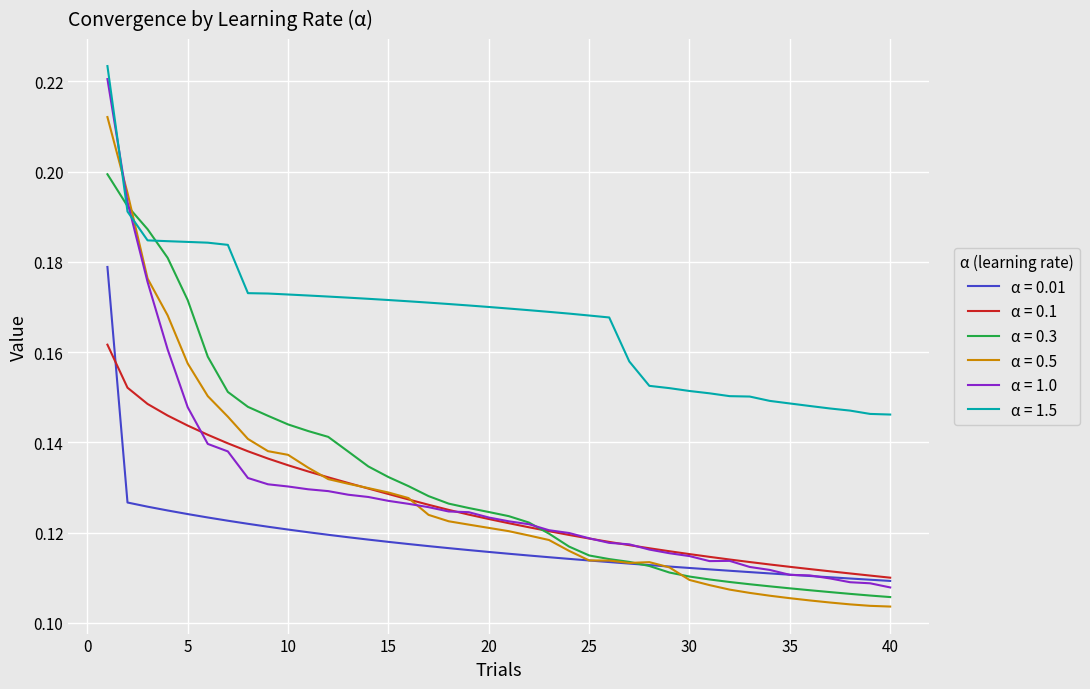

Which series has the largest total across all categories?

α = 1.5